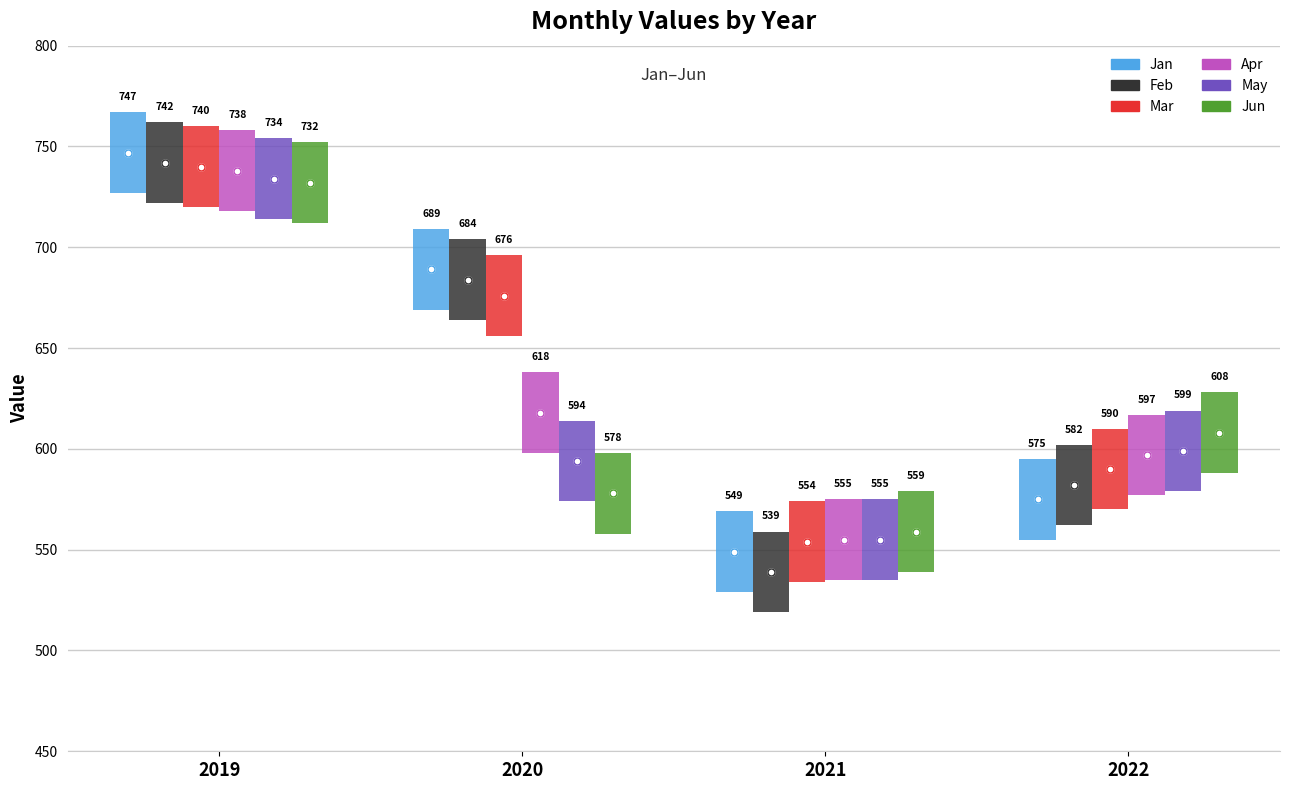

At which label is Apr closest to 646?

2020